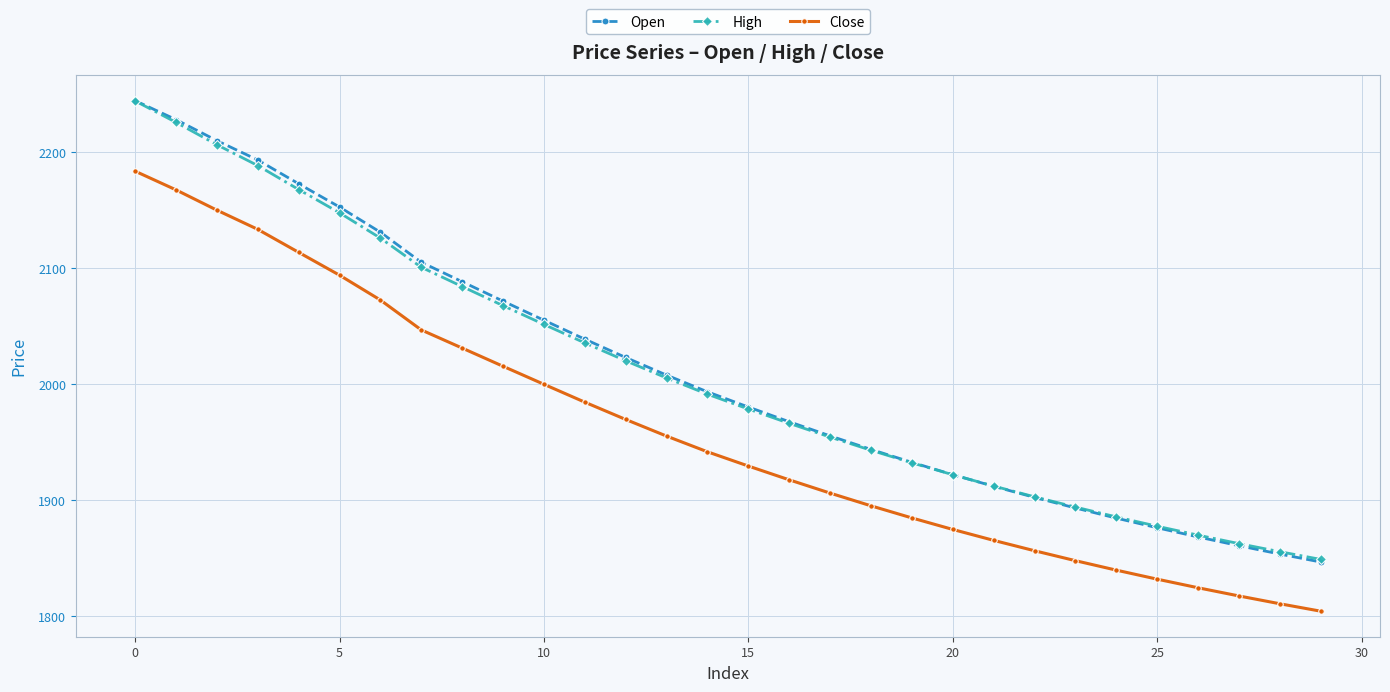

Which series has the widest spread of values?

Open